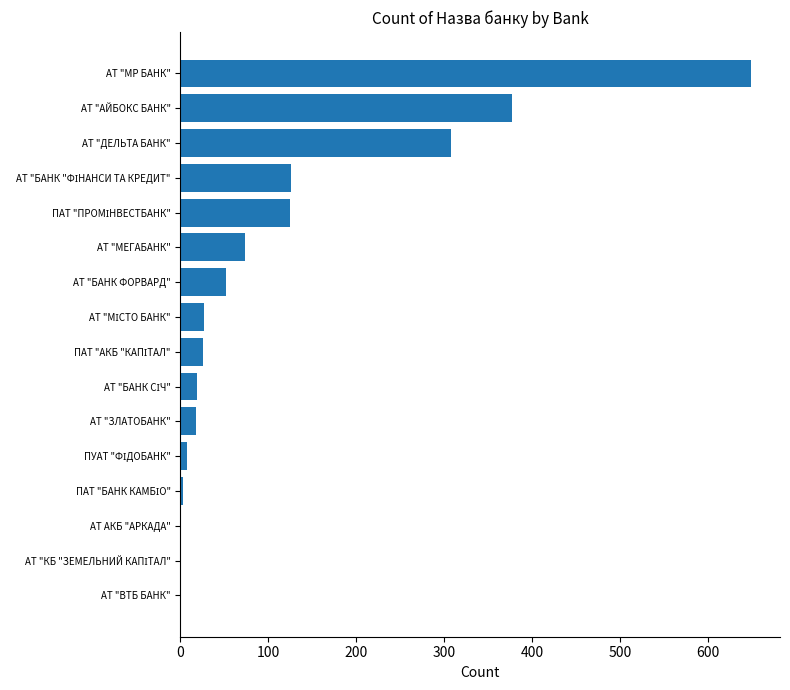

What is the sum of all values?

1813